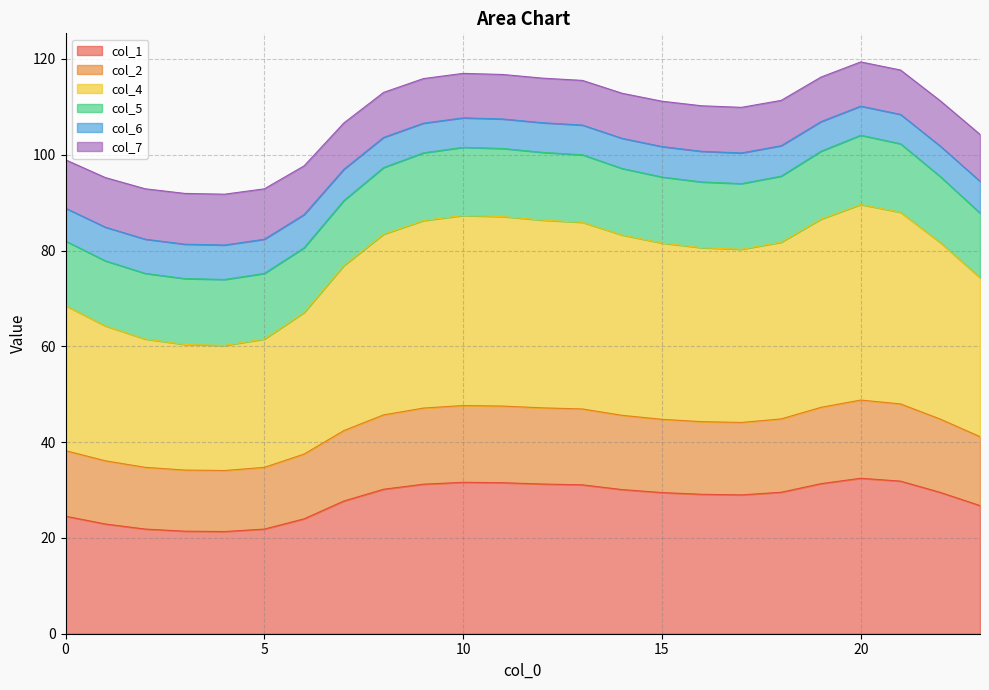

What is the minimum value for col_1?

21.3